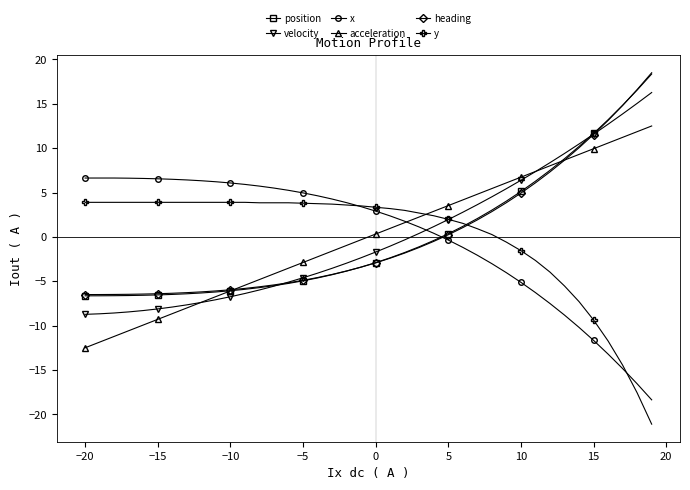

What is the difference between the second highest and second lowest values in the x series?

23.2